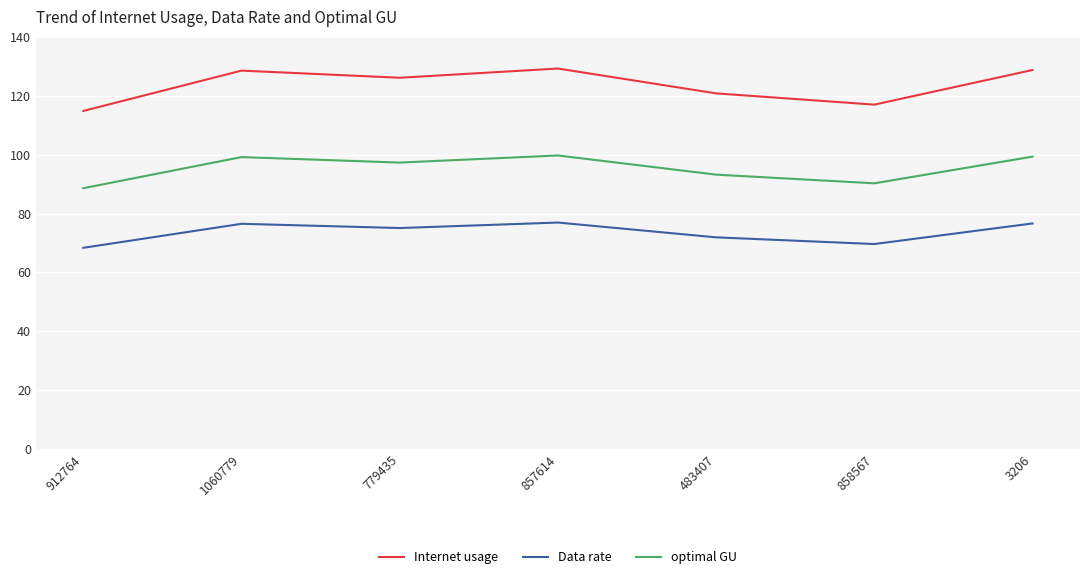

At which label is optimal GU closest to 94?

483407